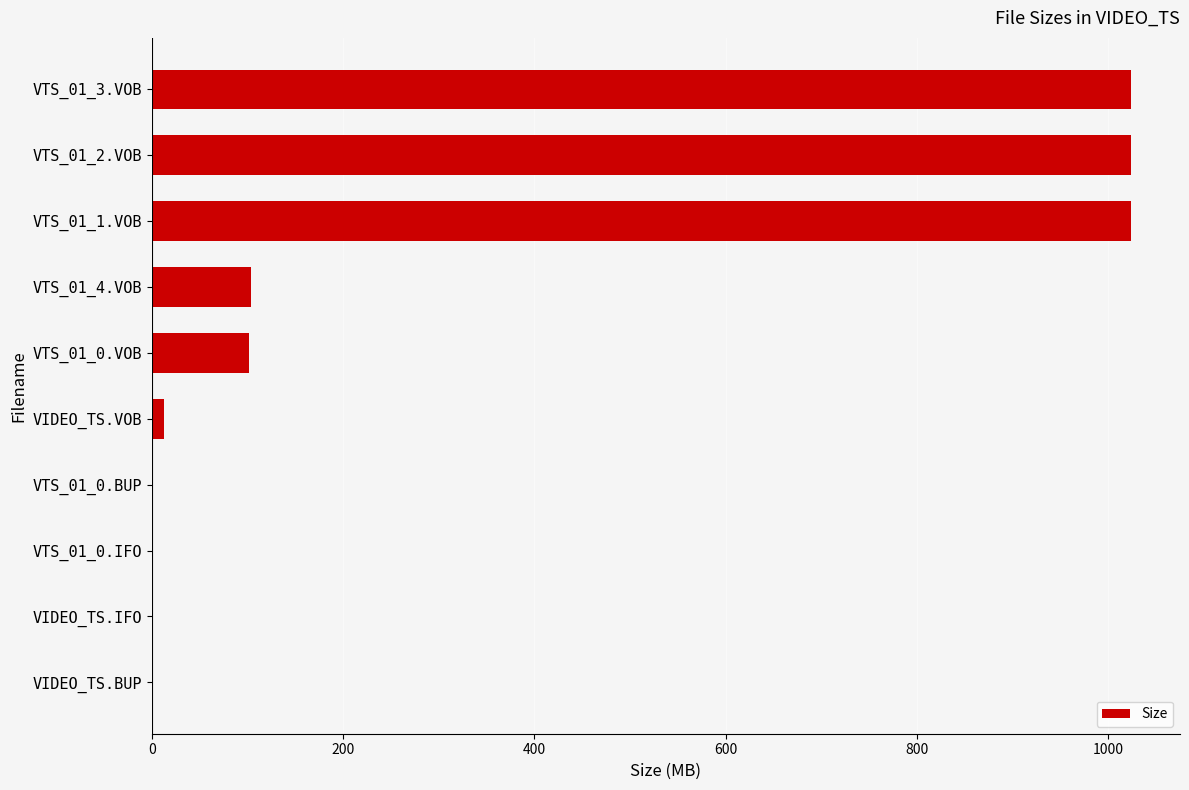

How many series are shown in this chart?

1